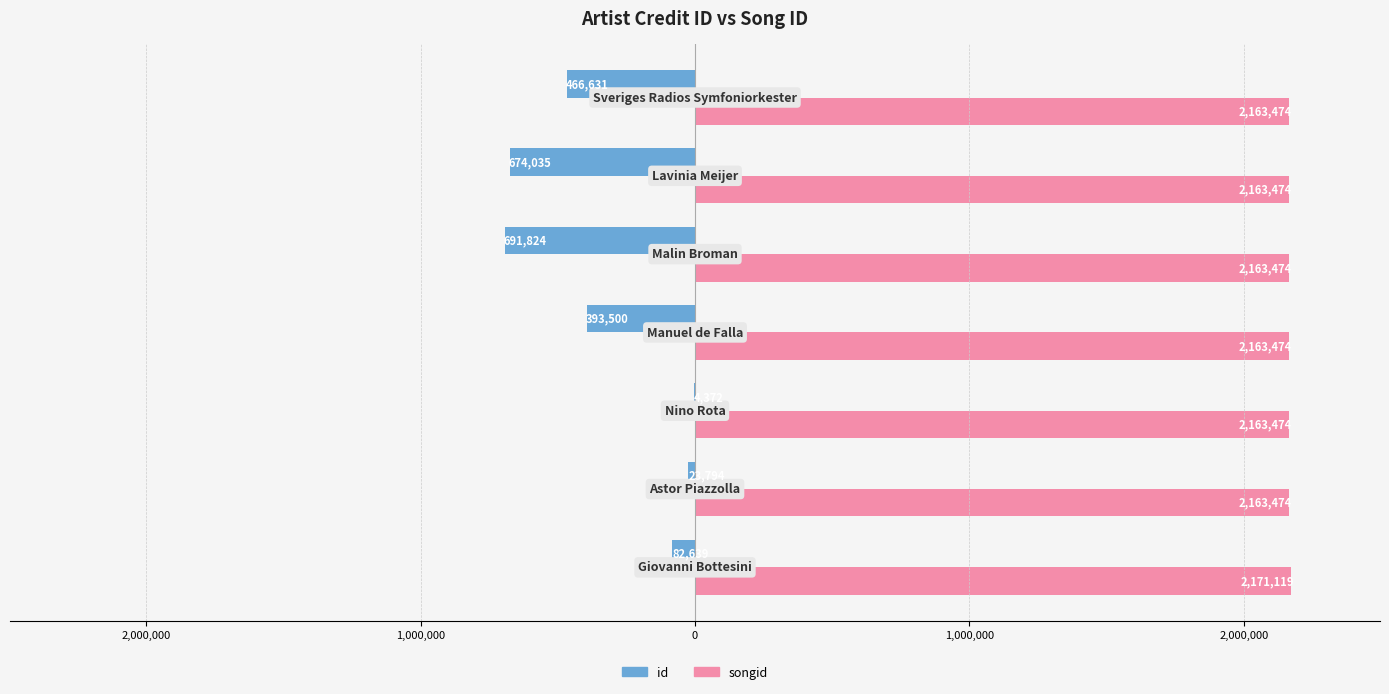

What is the lowest value of the songid series?

2163474